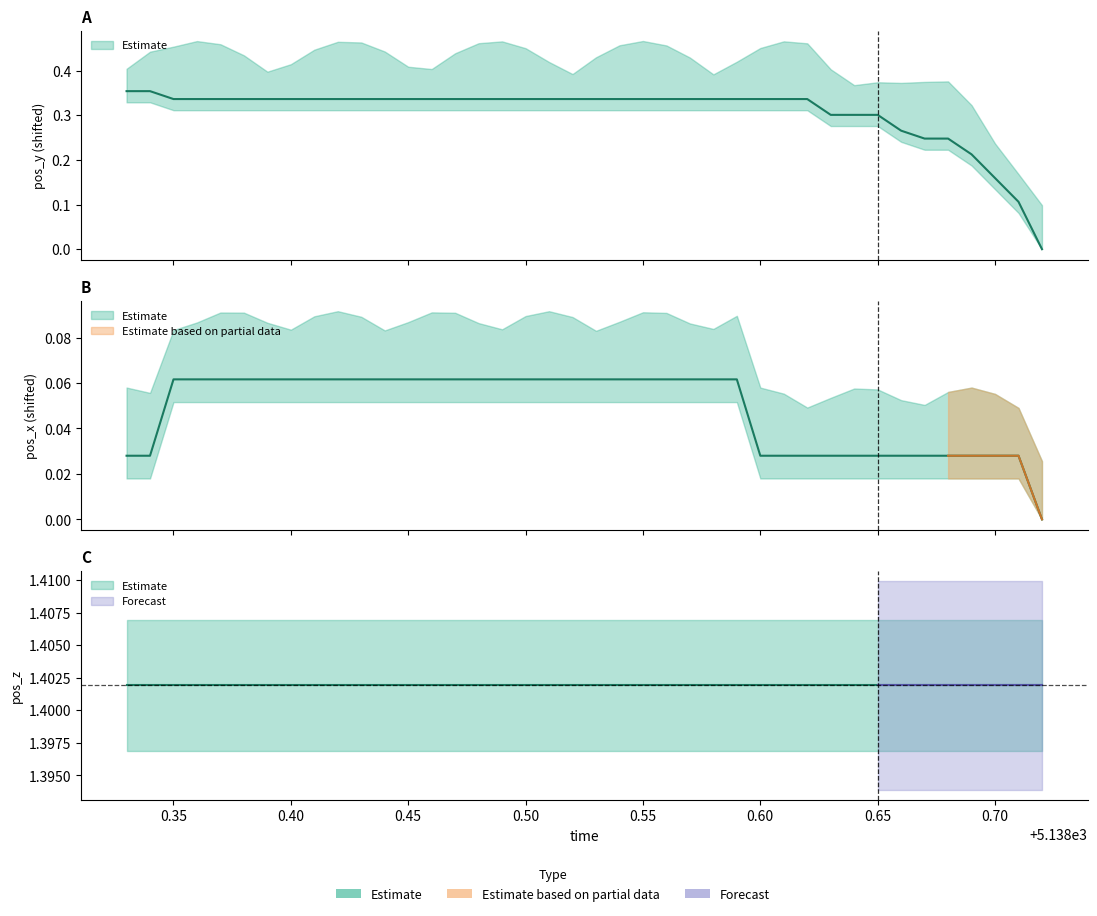

Is the value of pos_y at 27 greater than the value of pos_x at 21?

Yes